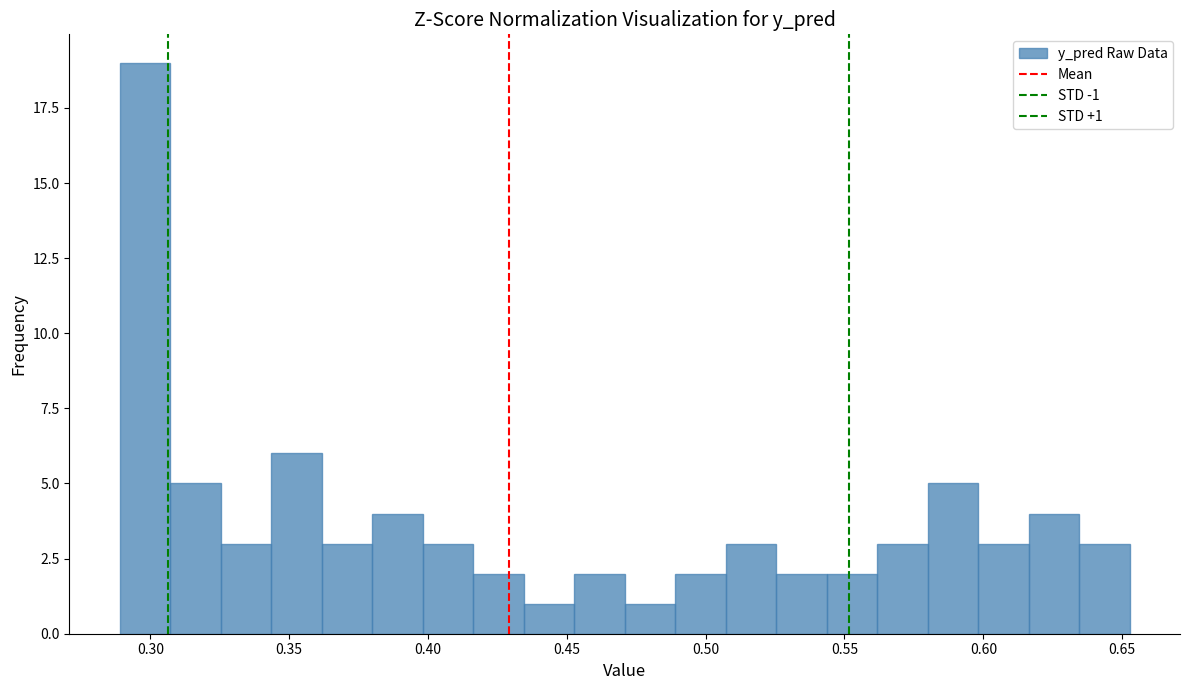

Read against the x-axis, roughly where is the centre of the tallest bar?

0.300